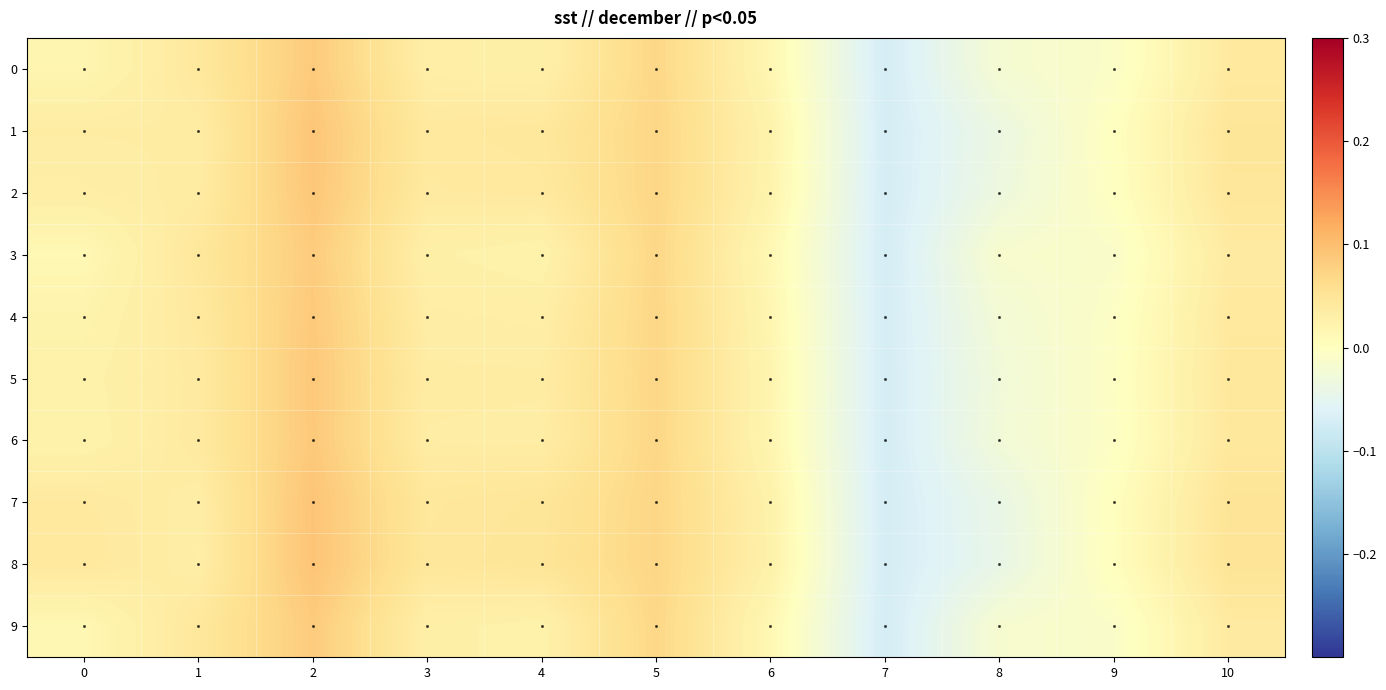

List the series in order of their peak value, highest first.

row_8, row_7, row_1, row_2, row_5, row_6, row_4, row_0, row_9, row_3